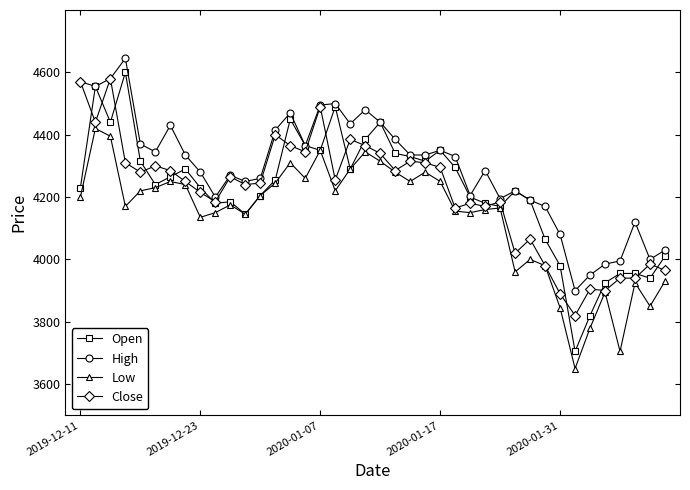

How many categories are shown in the chart?

40